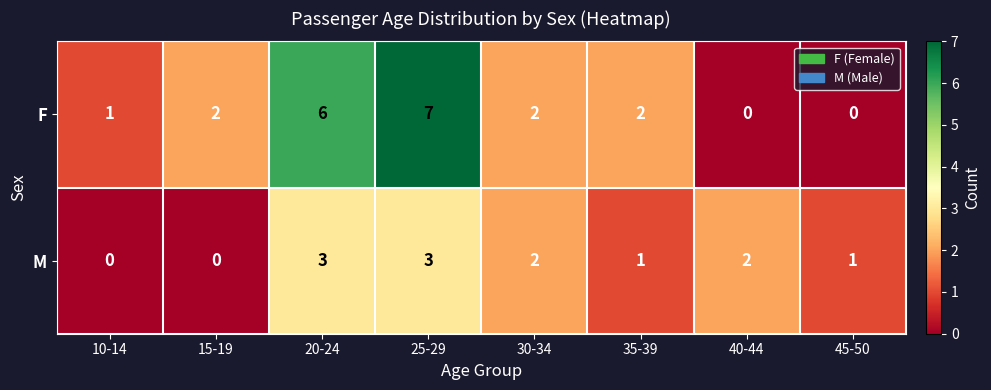

At which label does F reach its peak?

25-29